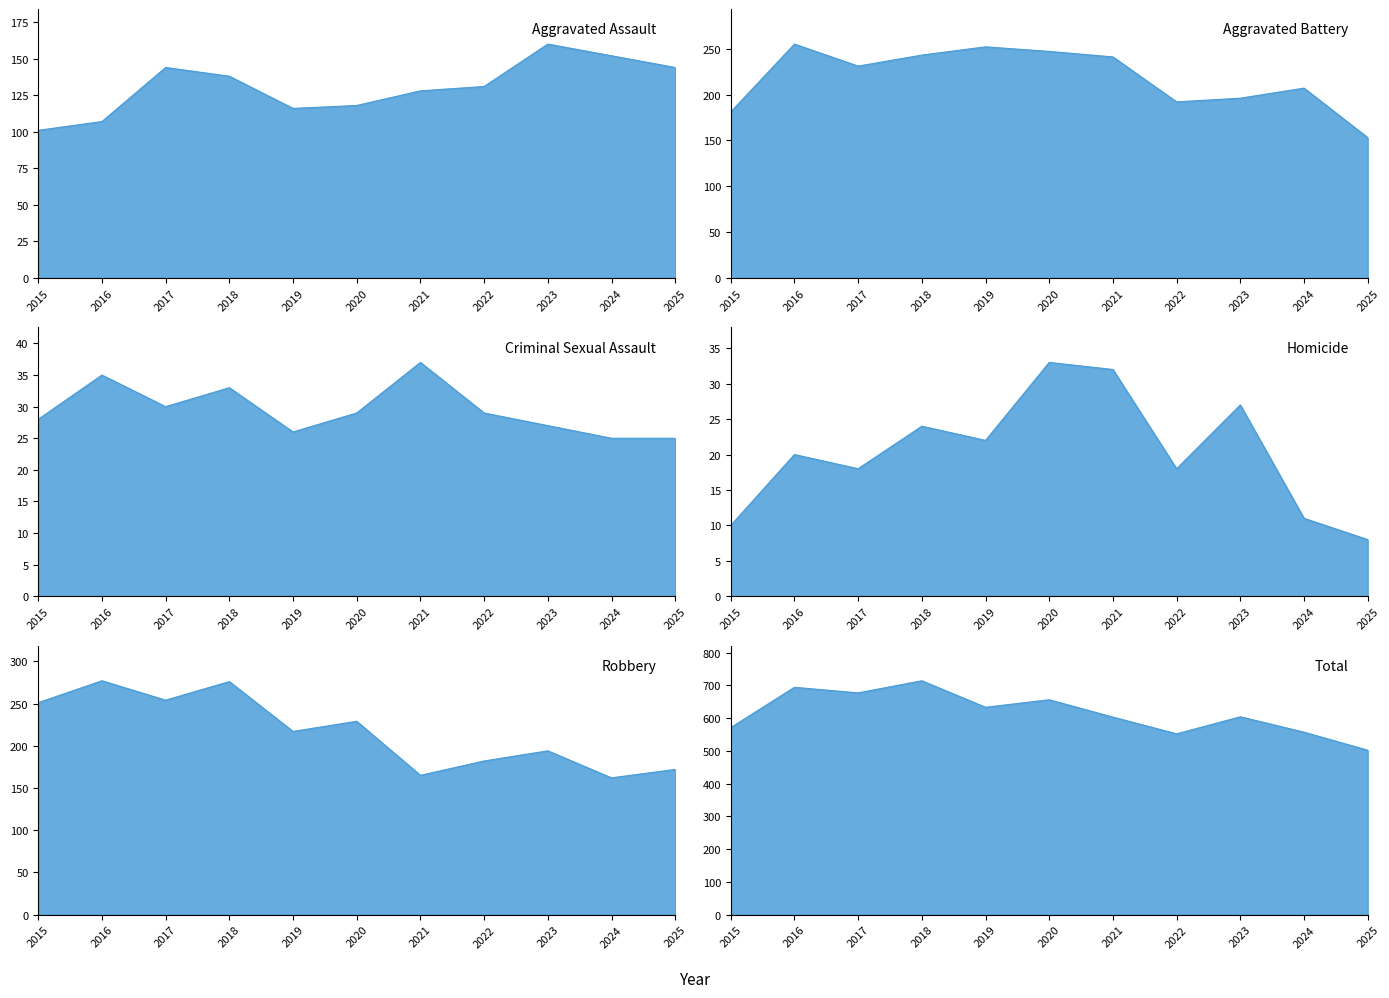

Rank the categories by Homicide value from lowest to highest.

2025, 2015, 2024, 2017, 2022, 2016, 2019, 2018, 2023, 2021, 2020